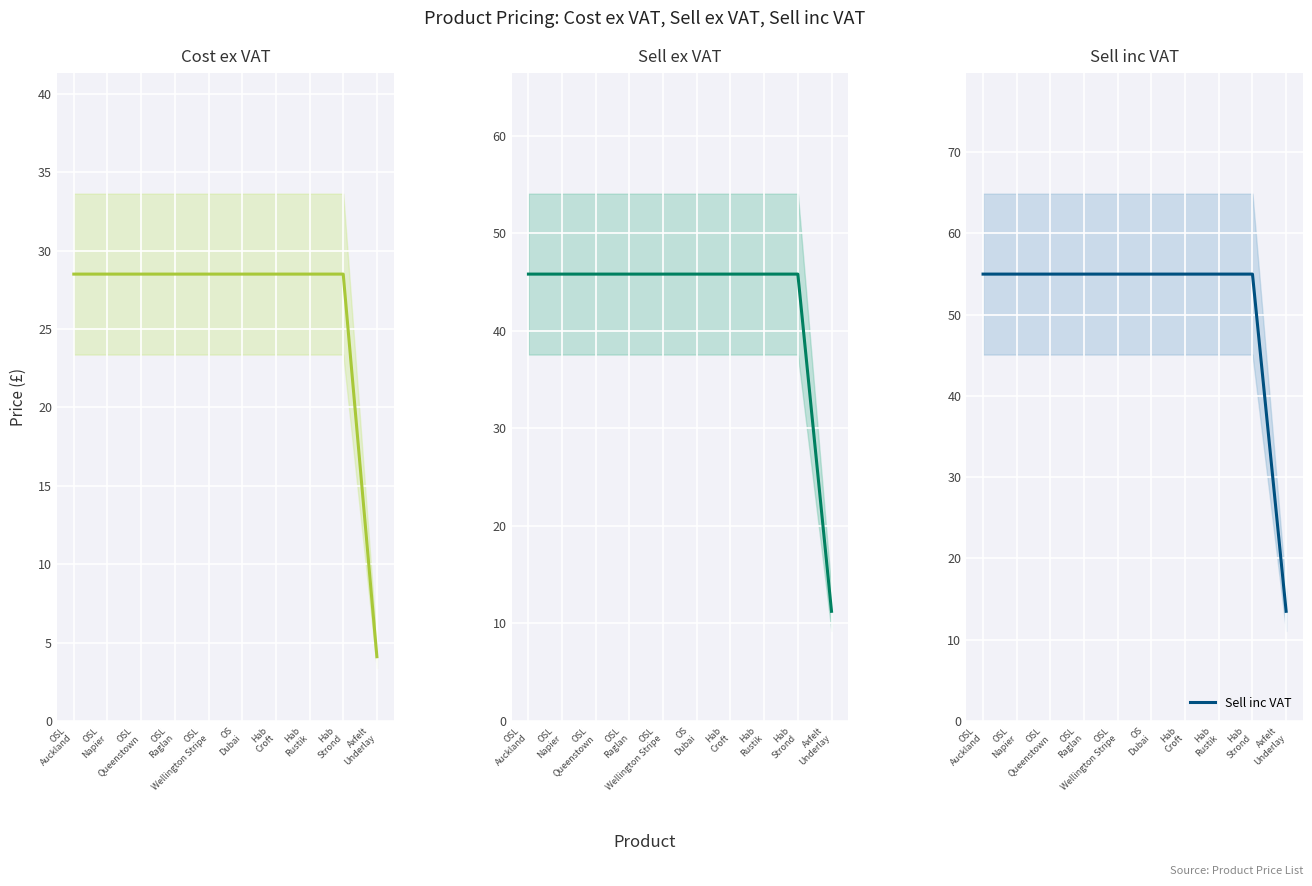

True or false: Sell inc VAT has a value of 55.0 at OSL
Auckland.

True